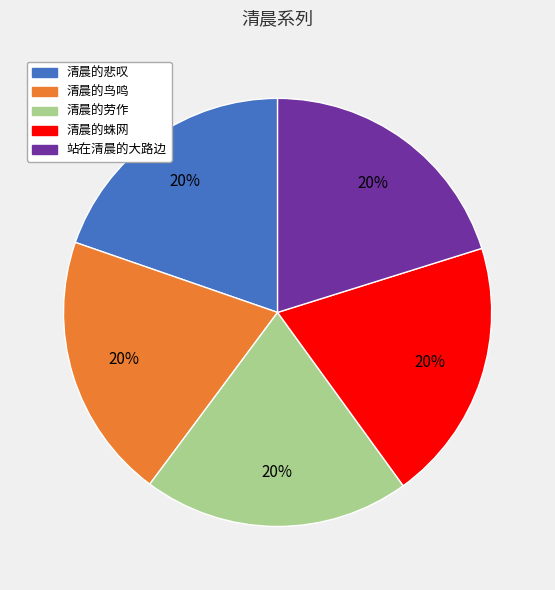

Does 站在清晨的大路边 represent more than half of the total?

No